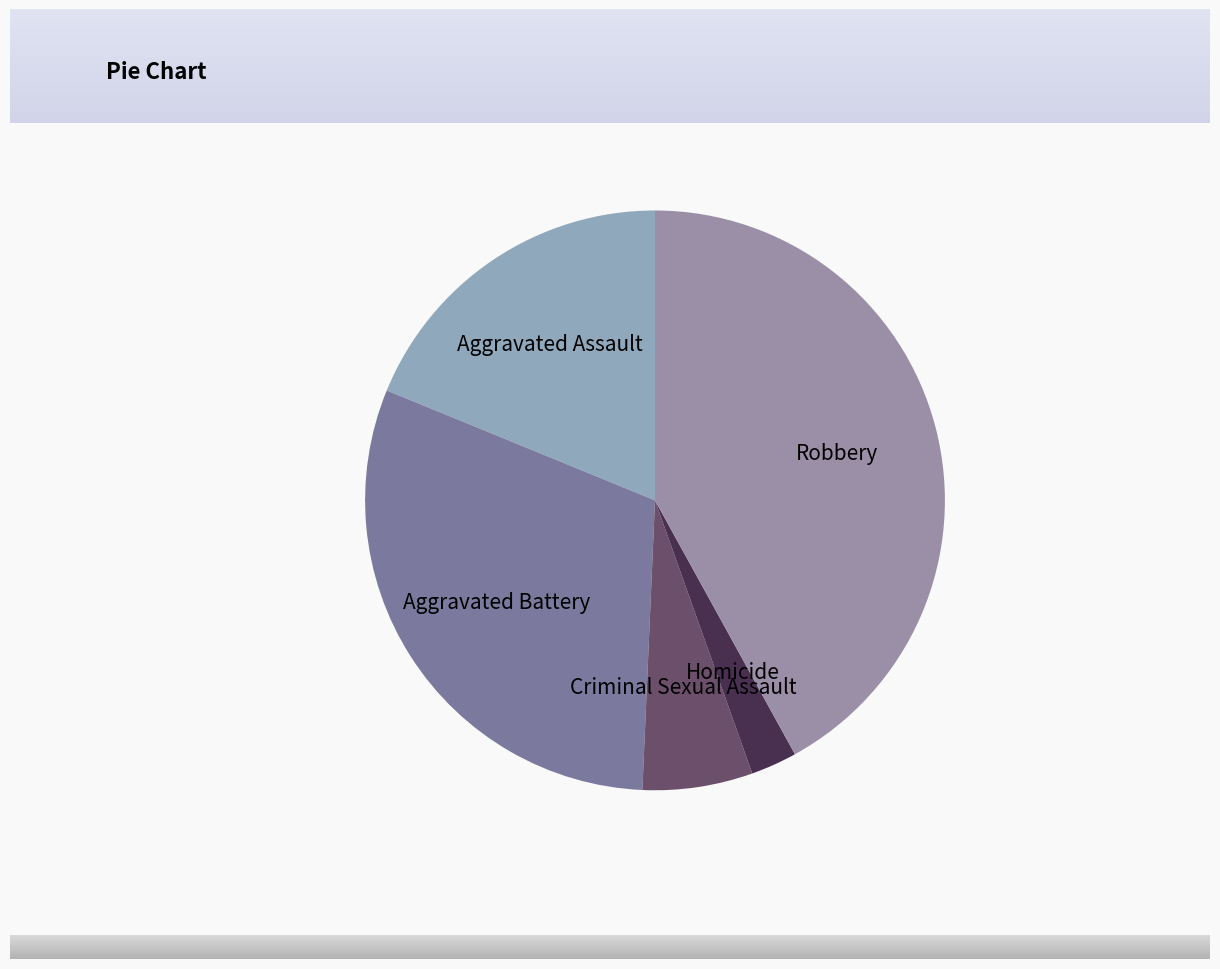

What is the ratio of the value at Robbery to the value at Homicide?

16.3